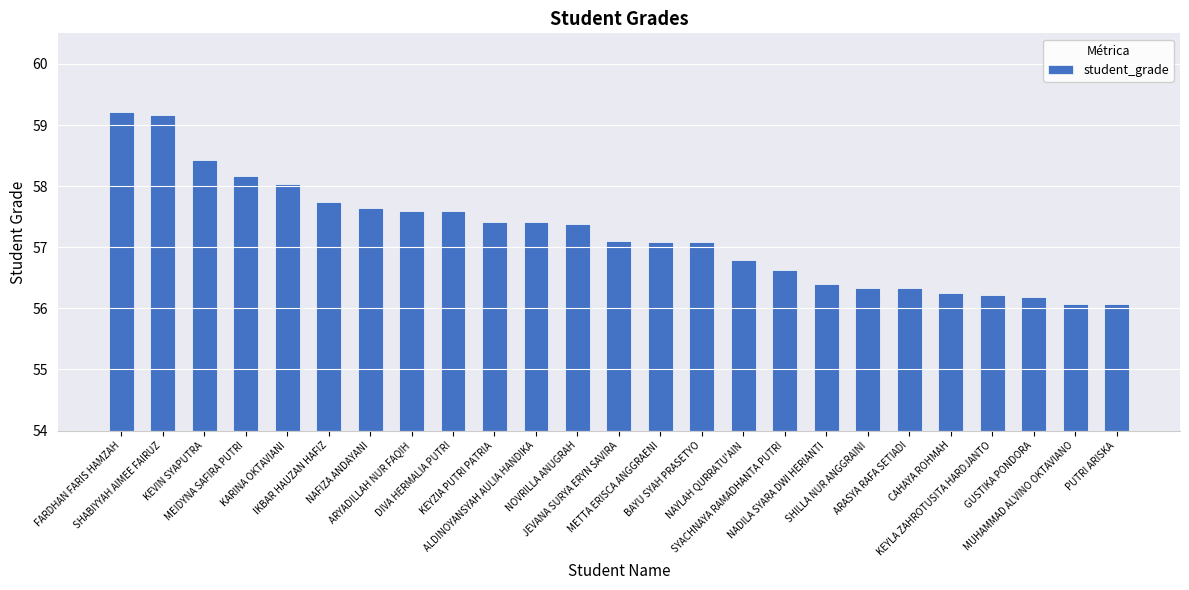

What is the maximum value shown in the chart?

59.2